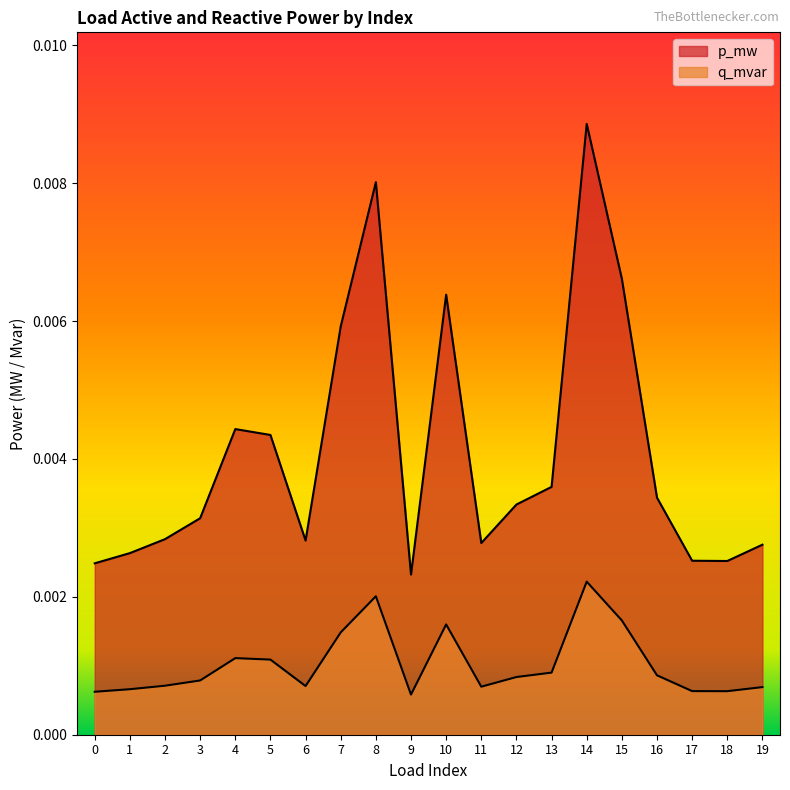

How many data points does each series have?

20